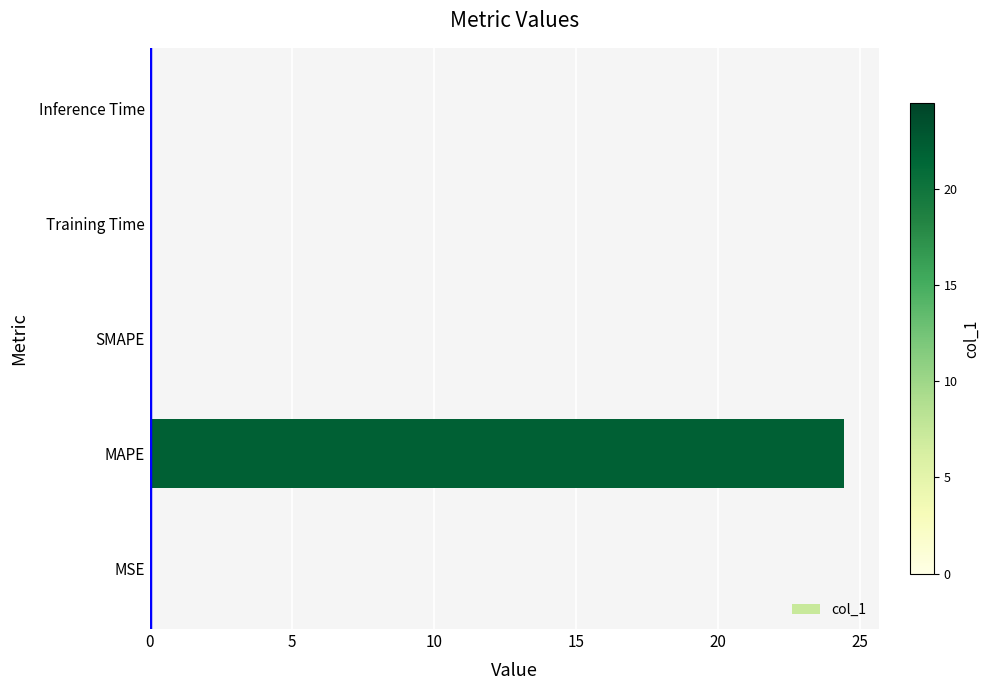

At which category does the chart reach its peak across all series?

MAPE